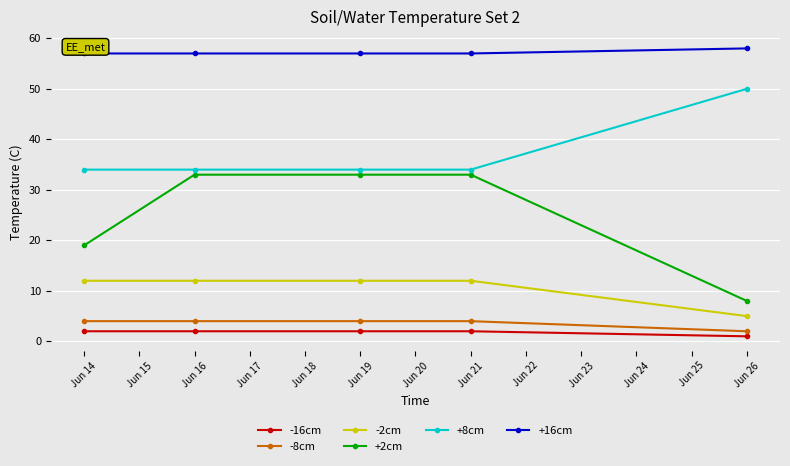

True or false: -2cm and -8cm cross at least once.

False